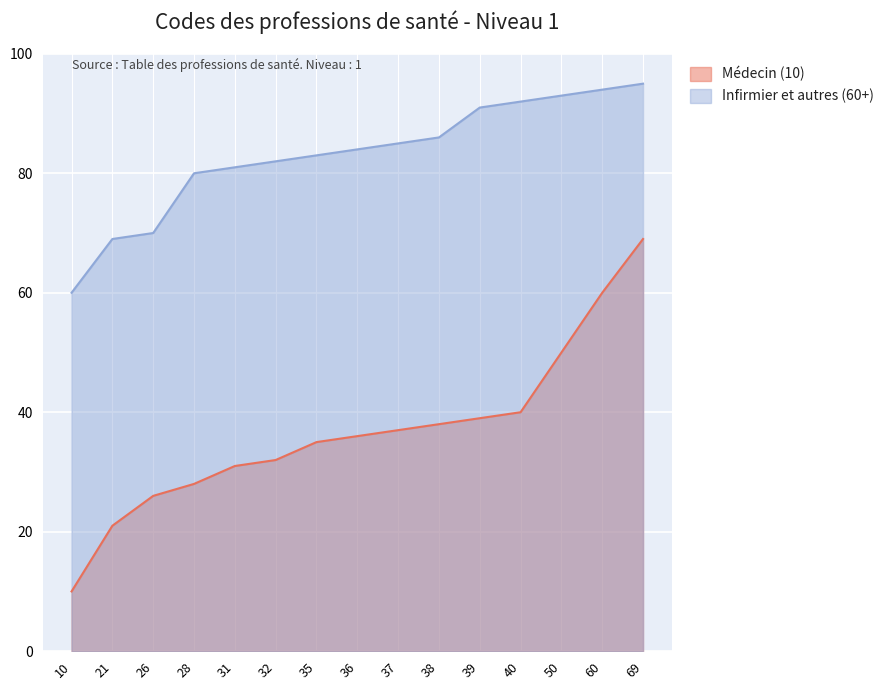

How many lines are shown in the chart?

2